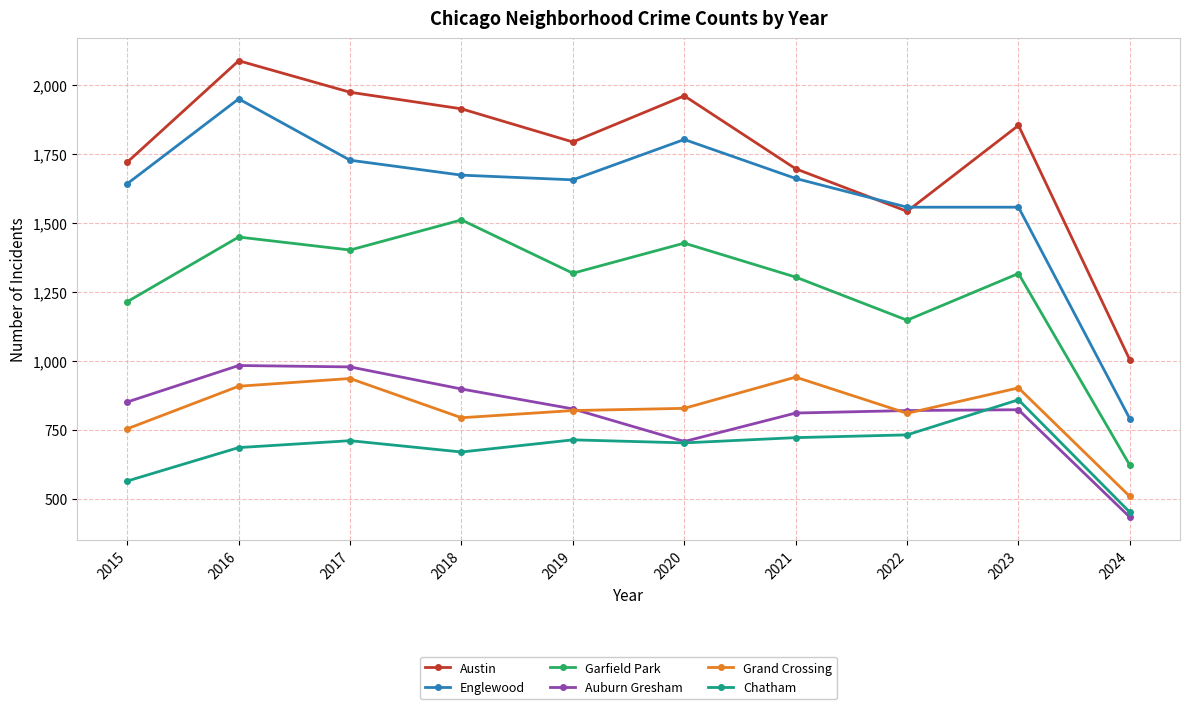

True or false: Auburn Gresham and Garfield Park intersect in this chart.

False